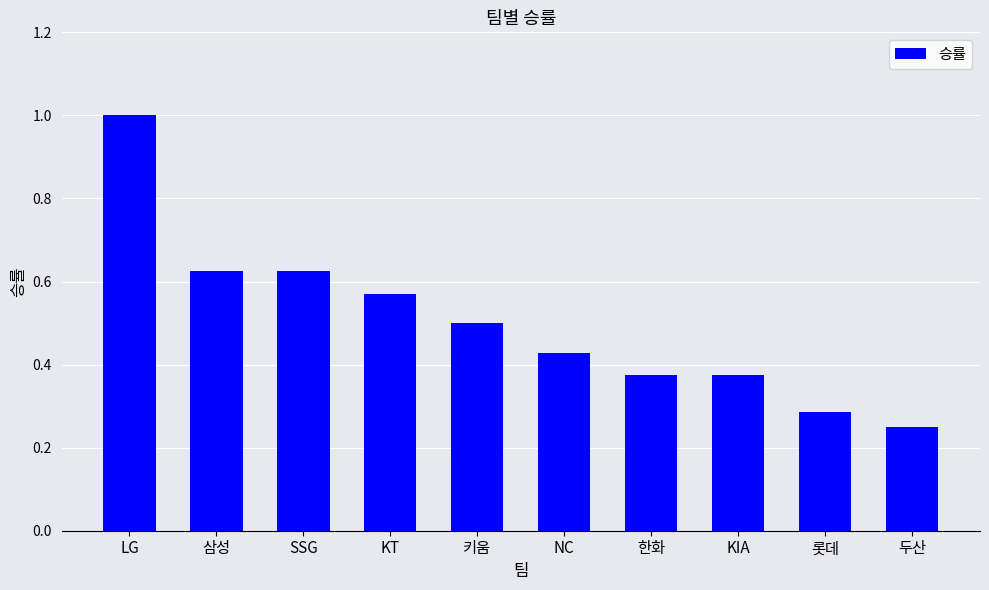

Read the value at 키움.

0.5